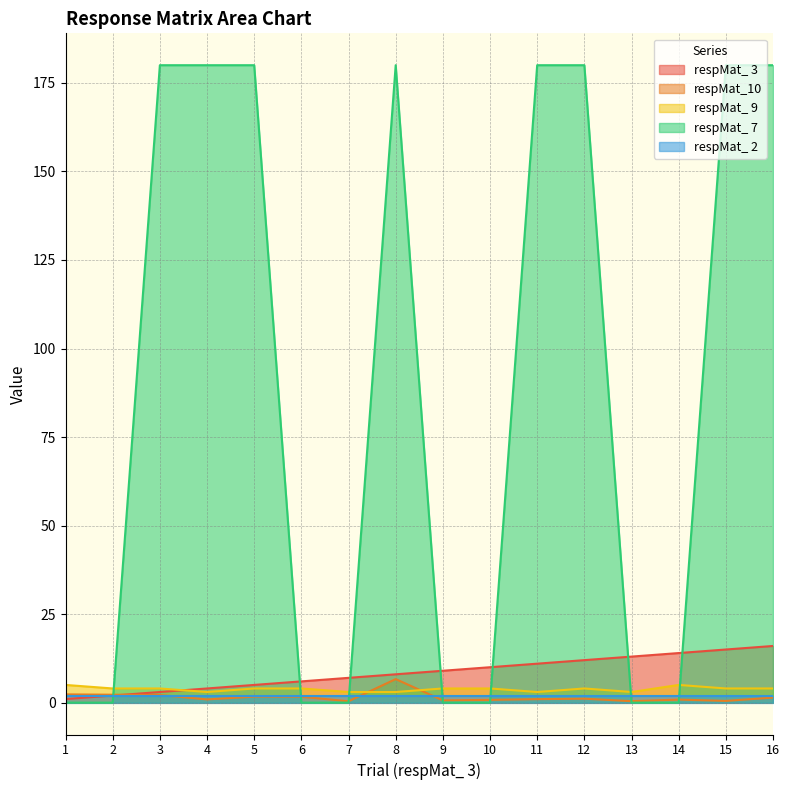

Between which two adjacent categories do respMat_10 and respMat_ 7 first intersect?

2 and 3